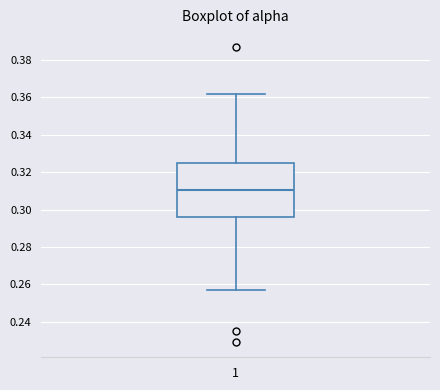

Where is the upper edge of the box at x = 1 on the y-axis? The values are not printed on the chart, so give them approximately, as read against the axis.

0.324